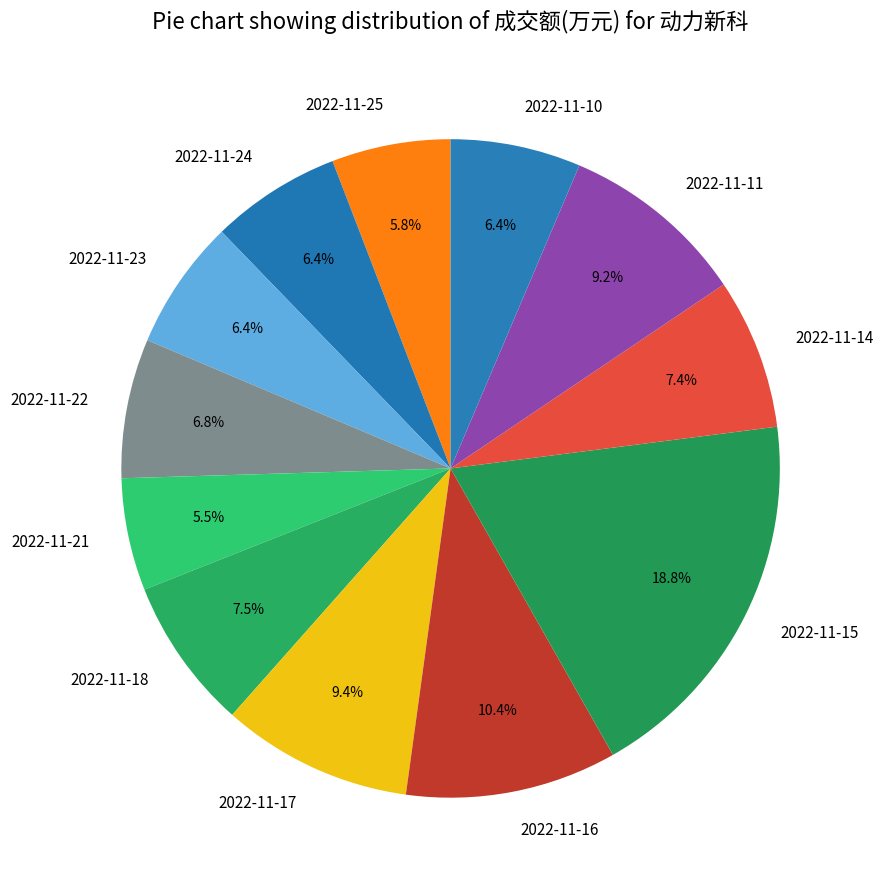

What is the ratio of the value at 2022-11-16 to the value at 2022-11-24?

1.6